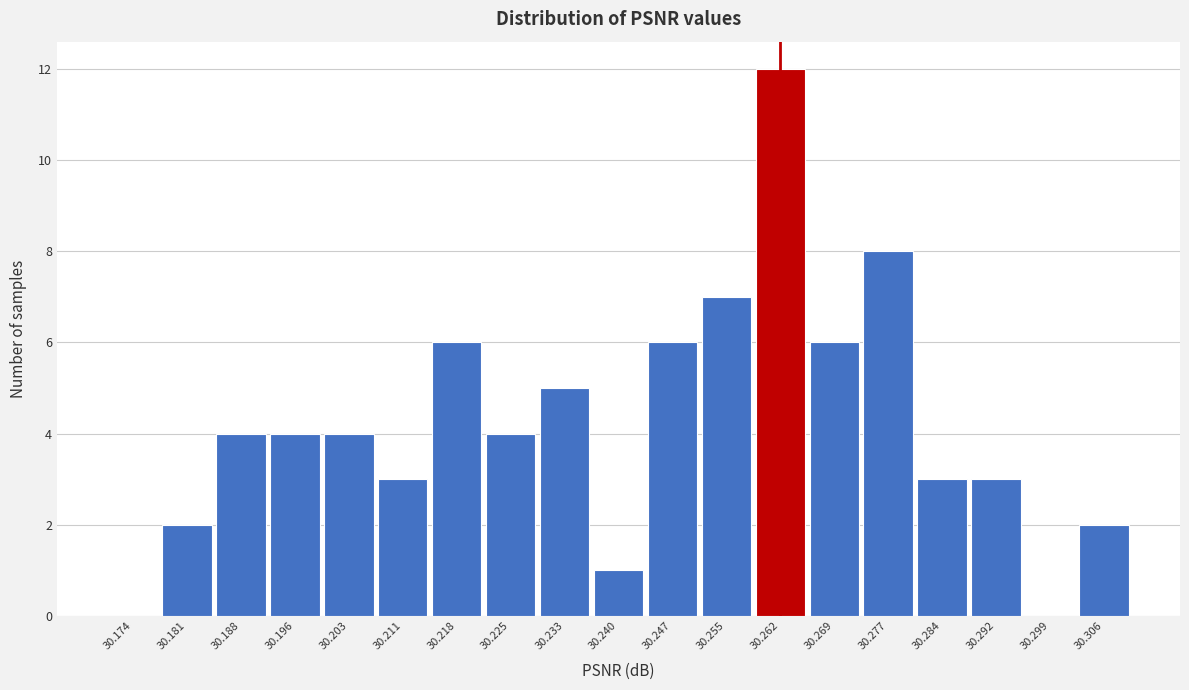

Which range on the x-axis has the tallest bar?

30.258 to 30.266